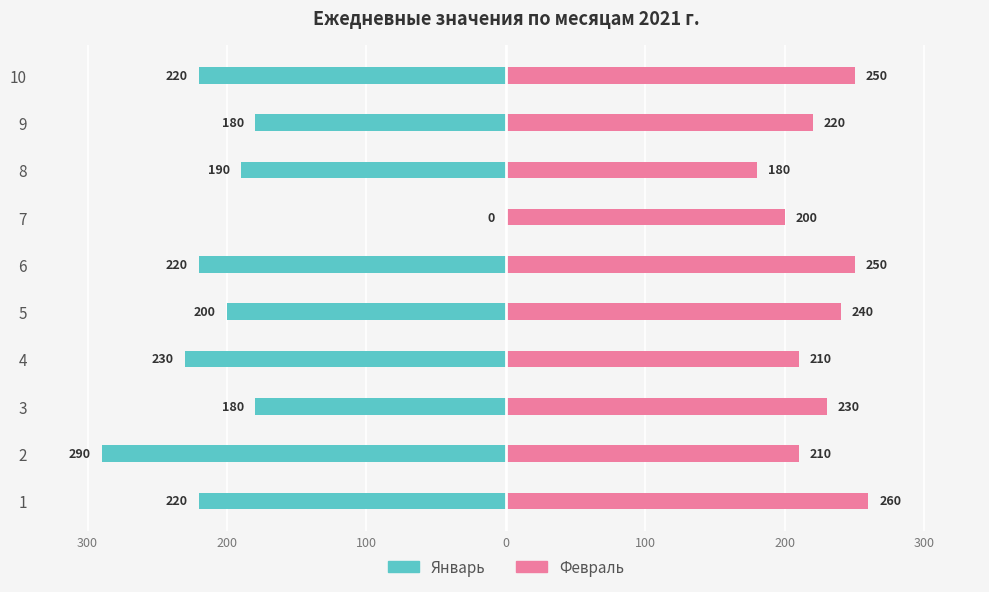

Reading left to right, transcribe all the data shown in this chart.

Январь: -220	-290	-180	-230	-200	-220	0	-190	-180	-220
Февраль: 260	210	230	210	240	250	200	180	220	250